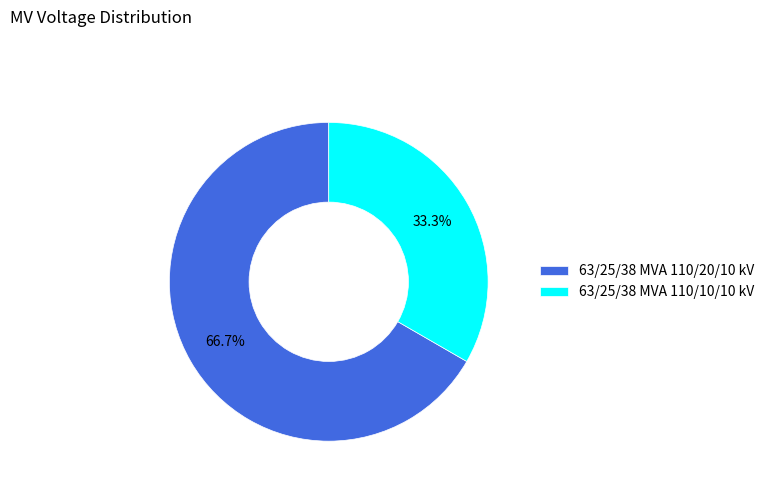

Which slice represents more than half of the pie?

63/25/38 MVA 110/20/10 kV